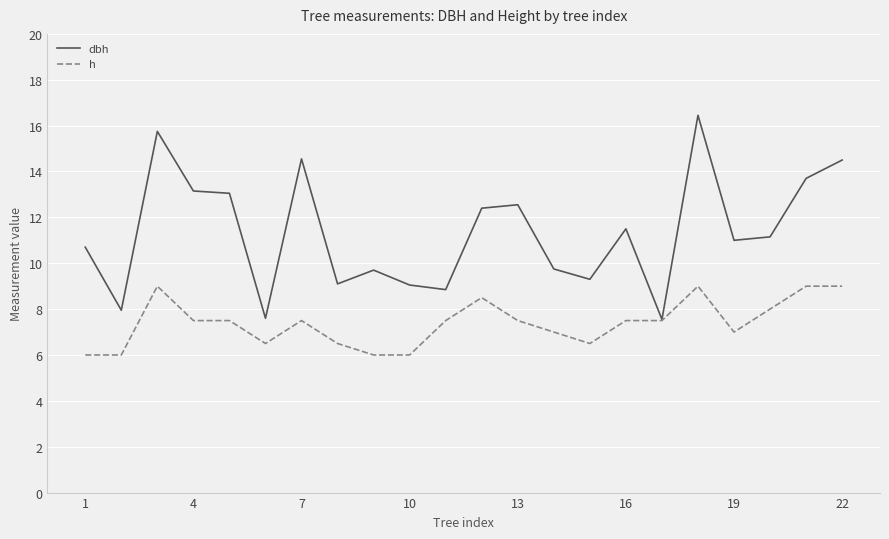

Rank the series by their average value, from highest to lowest.

dbh, h